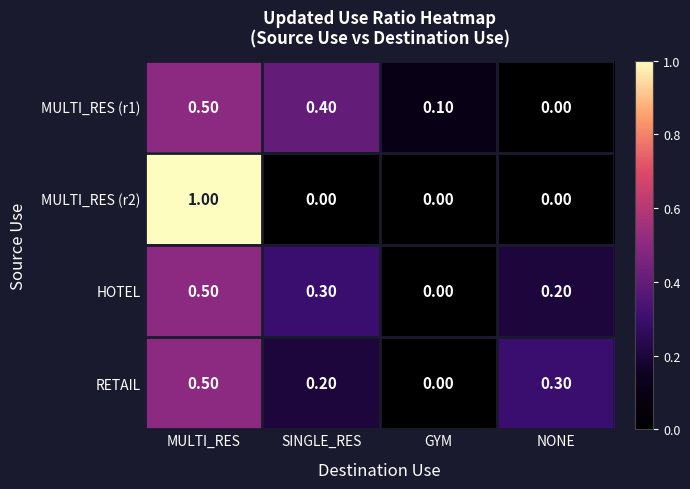

At SINGLE_RES, list the series in order from smallest to largest.

MULTI_RES (r2), RETAIL, HOTEL, MULTI_RES (r1)